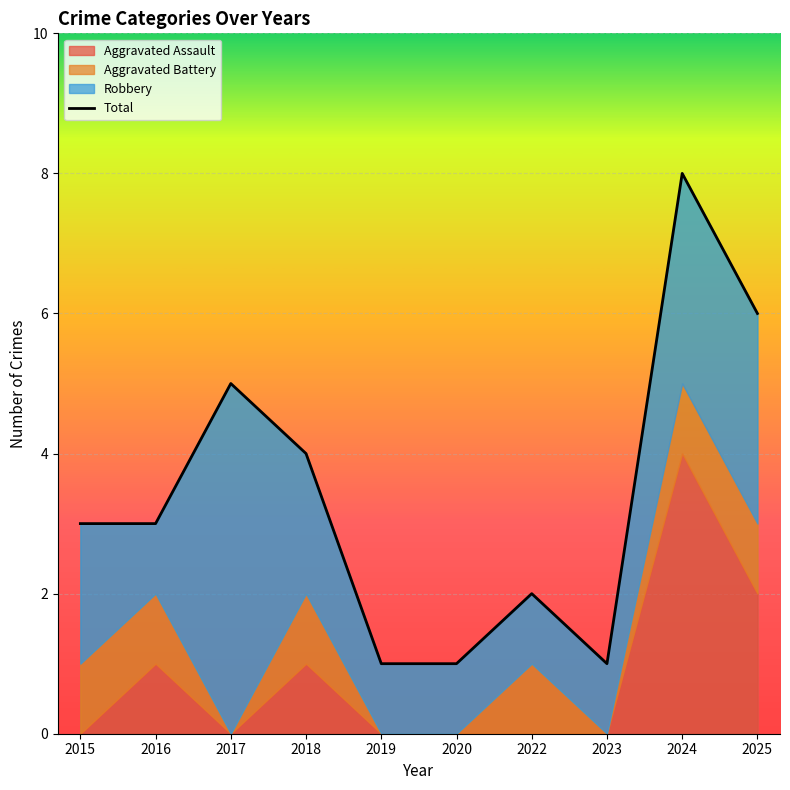

Rank the categories by value from lowest to highest.

2019, 2020, 2023, 2022, 2015, 2016, 2018, 2017, 2025, 2024